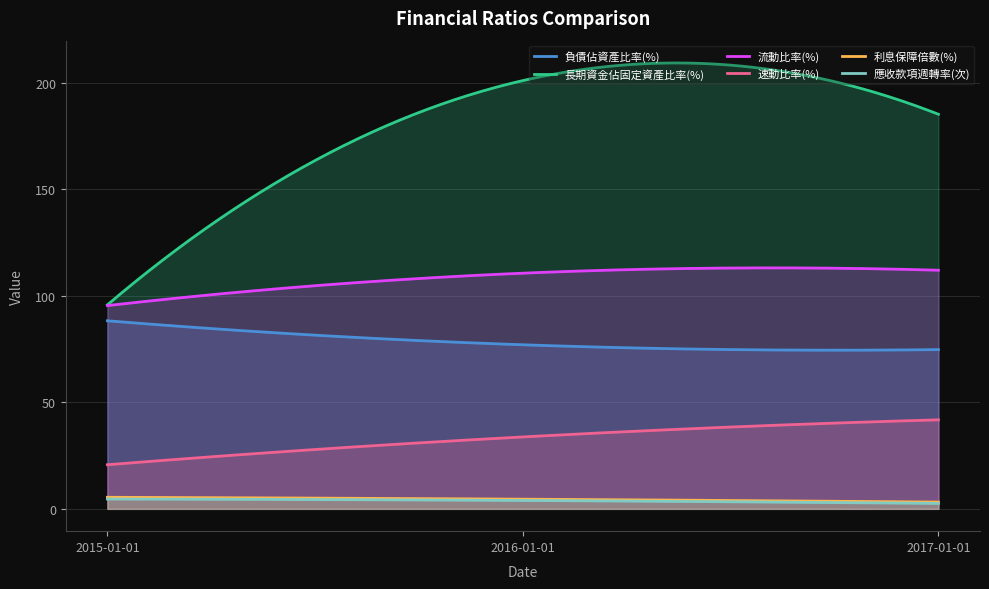

How many distinct data groups are displayed?

6